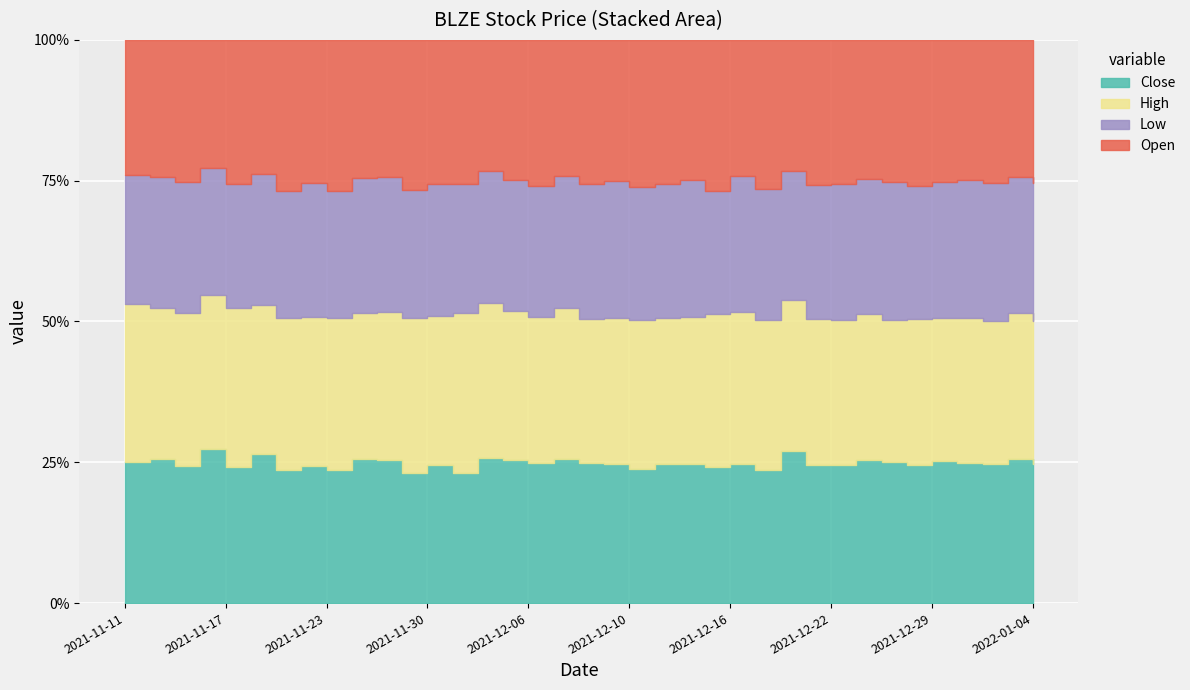

True or false: High and Low cross at least once.

False